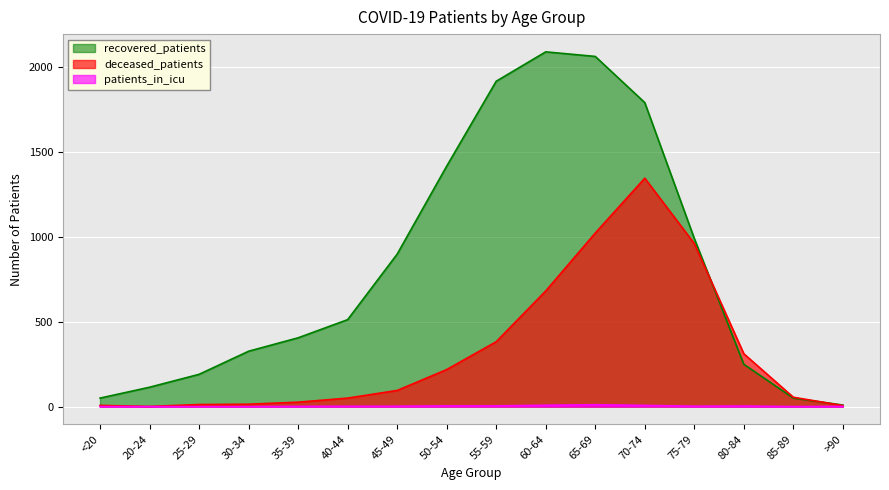

True or false: patients_in_icu and recovered_patients intersect in this chart.

False